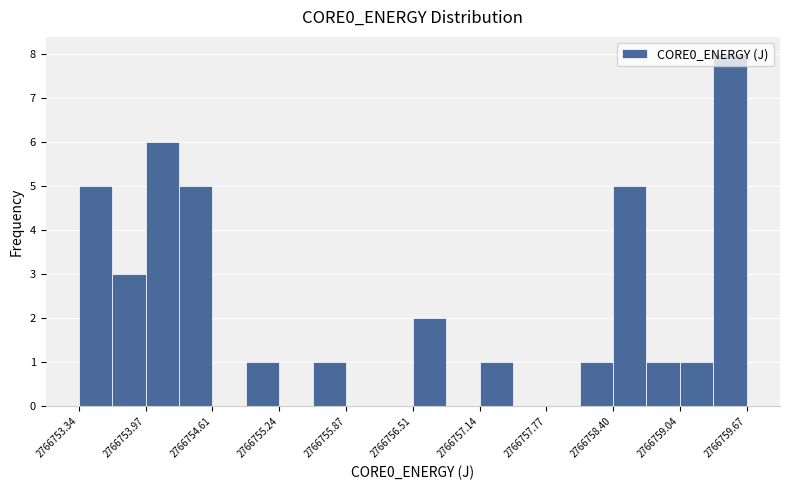

Around what value on the x-axis is the tallest bar? Give the approximate position of its centre, as read against the axis.

2766759.5